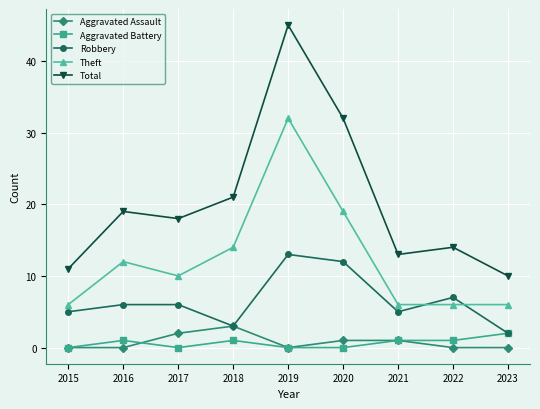

At which category does Total reach its first local peak?

2016